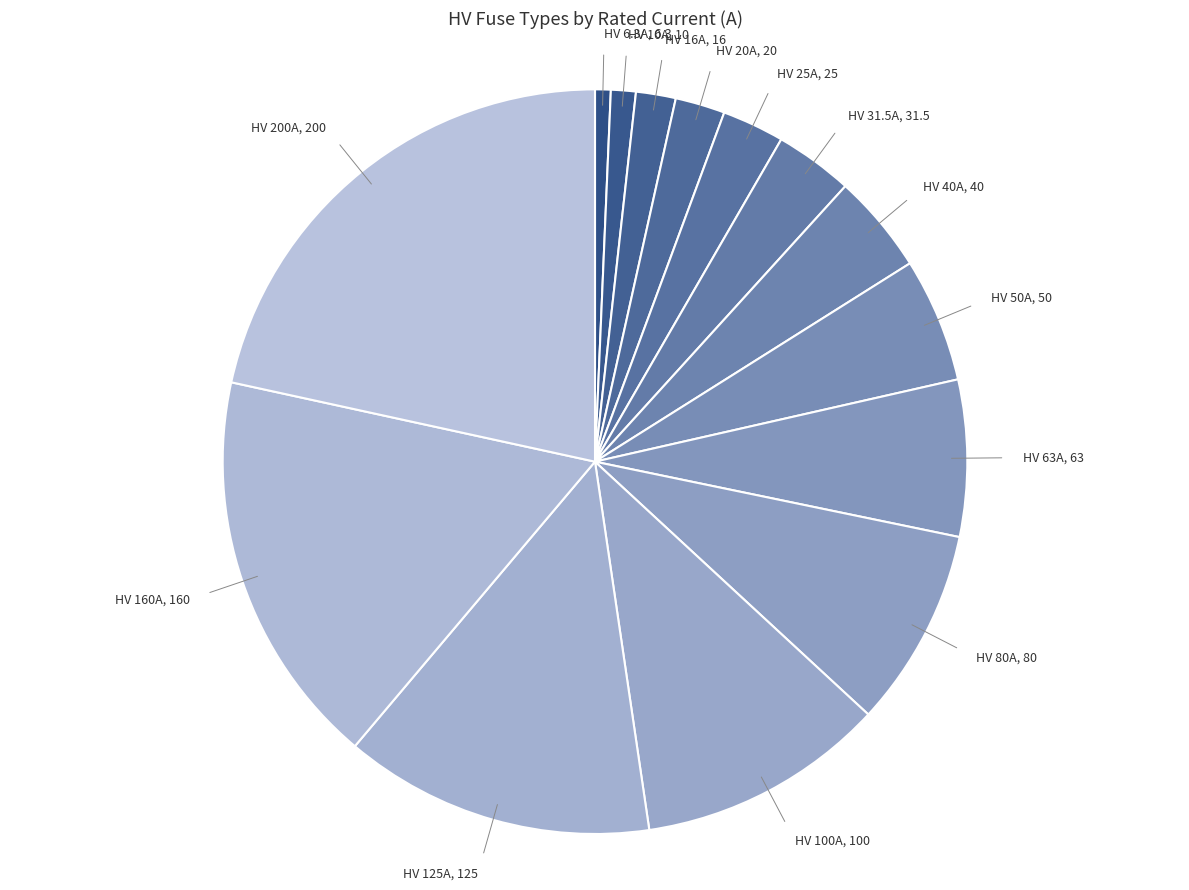

What is the ratio of the value at HV 20A to the value at HV 6.3A?

3.2